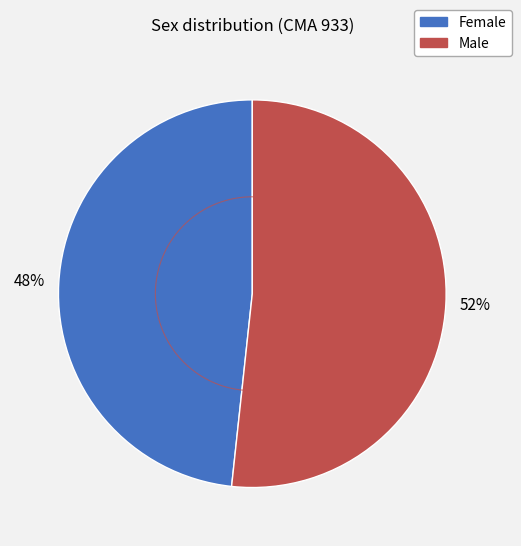

Is there a majority slice in this chart?

Yes